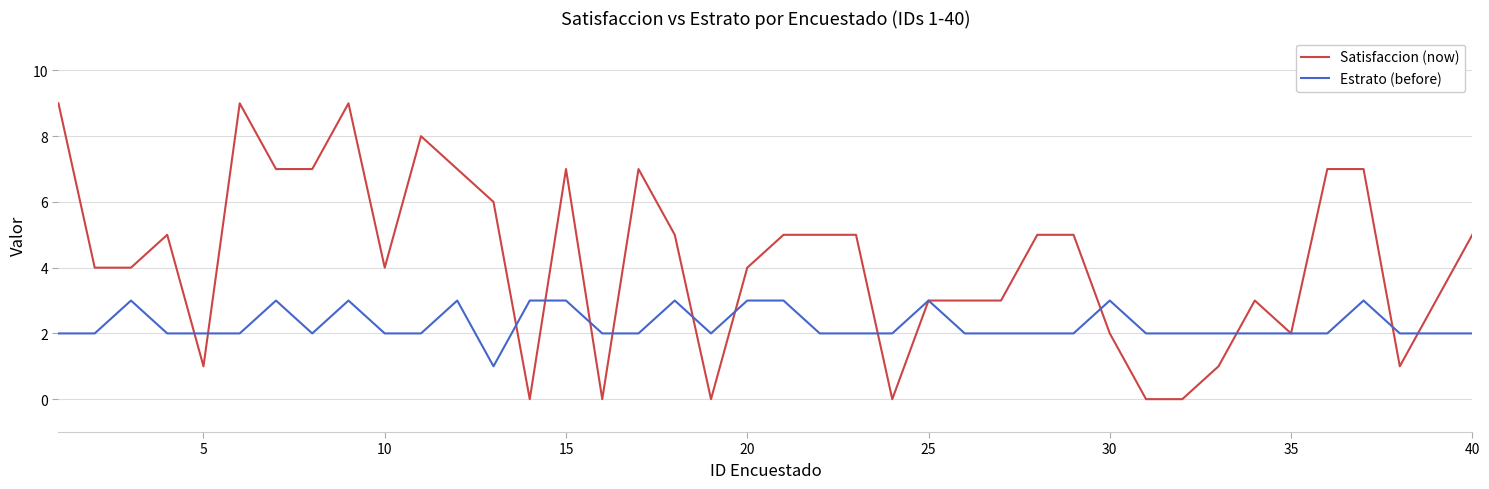

Rank the series by their maximum value, from lowest to highest.

Estrato (before), Satisfaccion (now)